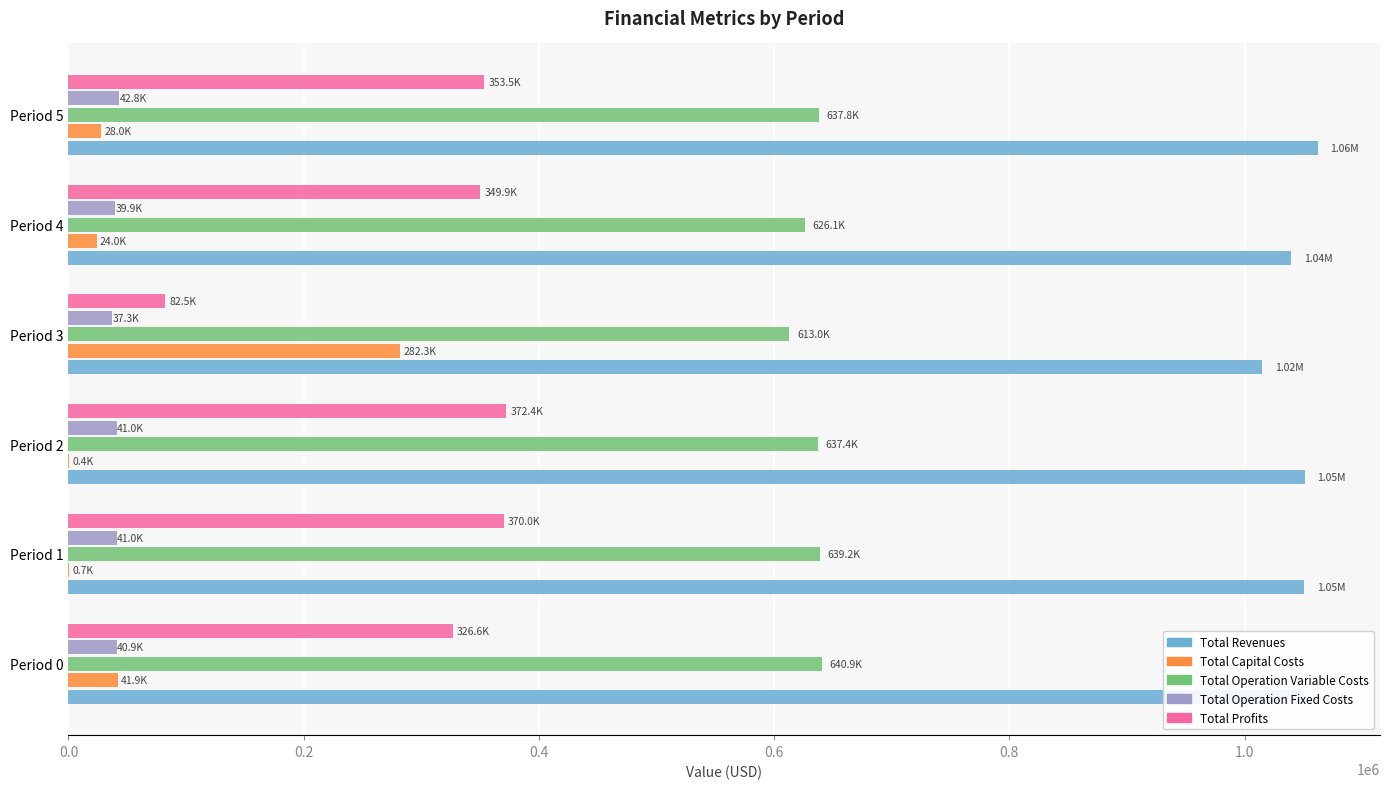

What is the sum of all Total Revenues values?

6269383.0